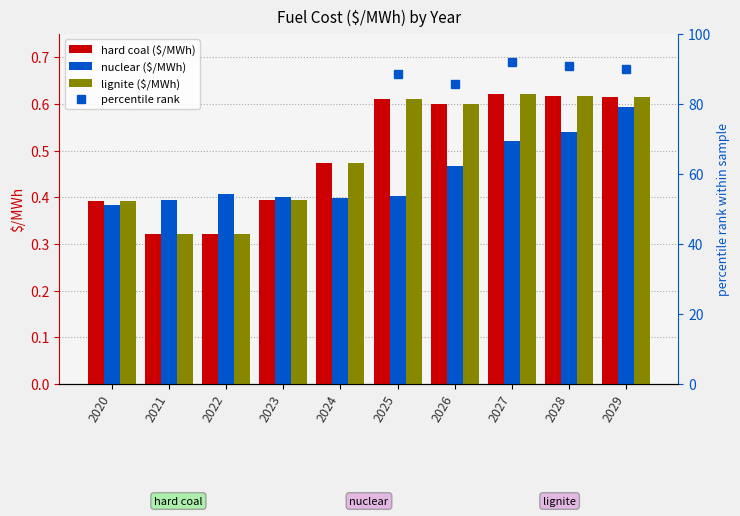

True or false: hard coal ($/MWh) has a value of 0.4 at 2020.

True